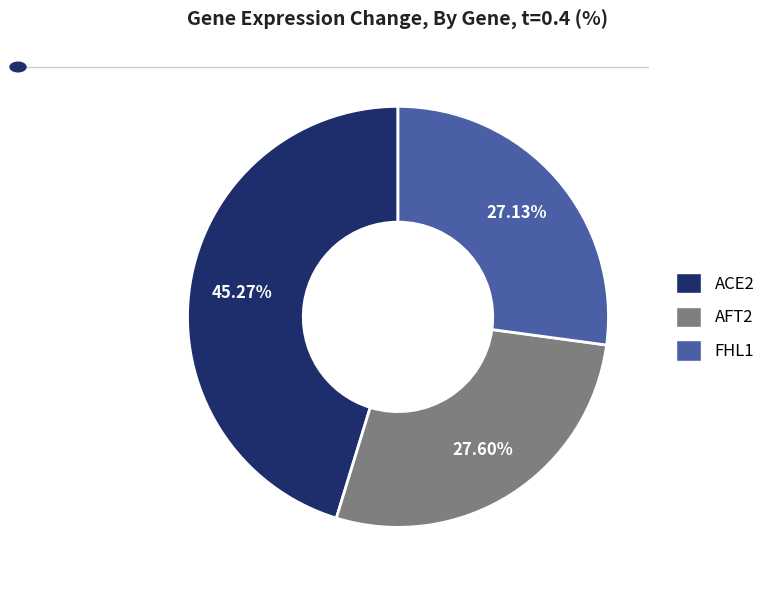

Is there any slice that represents more than half of the pie?

No